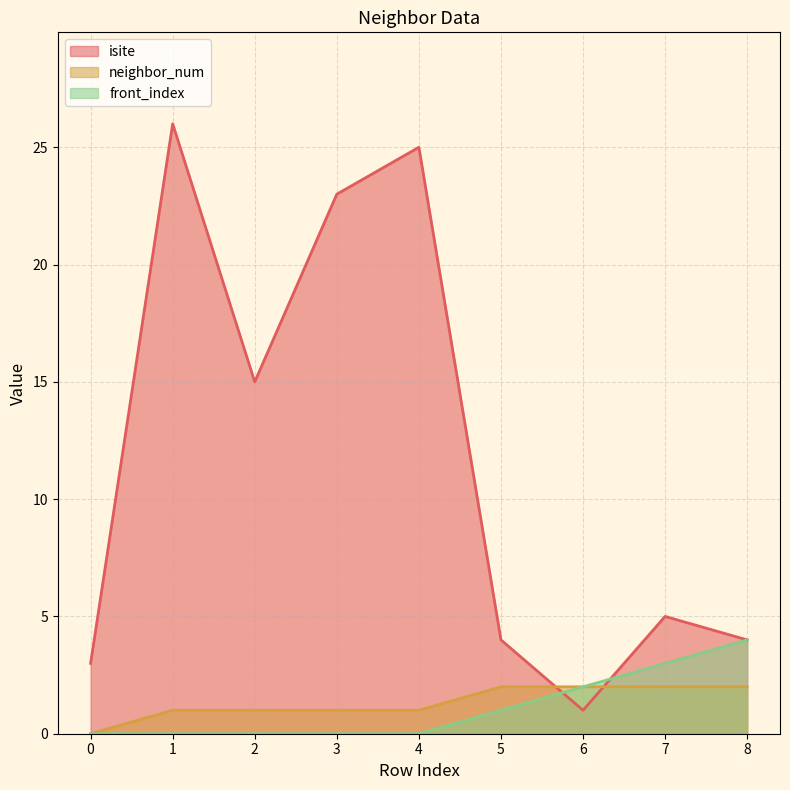

Where does the isite series first go above 5?

1